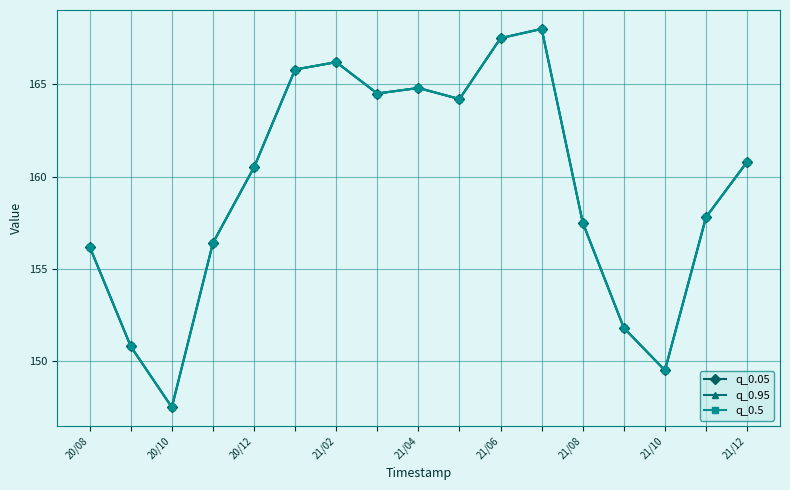

Does the chart have visible grid lines?

Yes